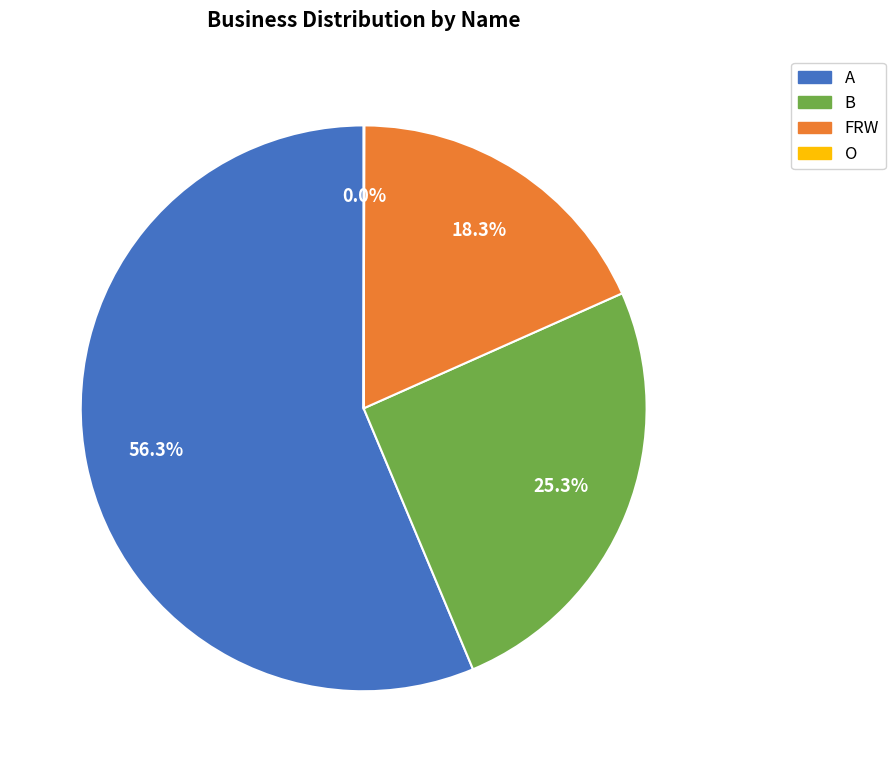

Which slice is the largest?

A